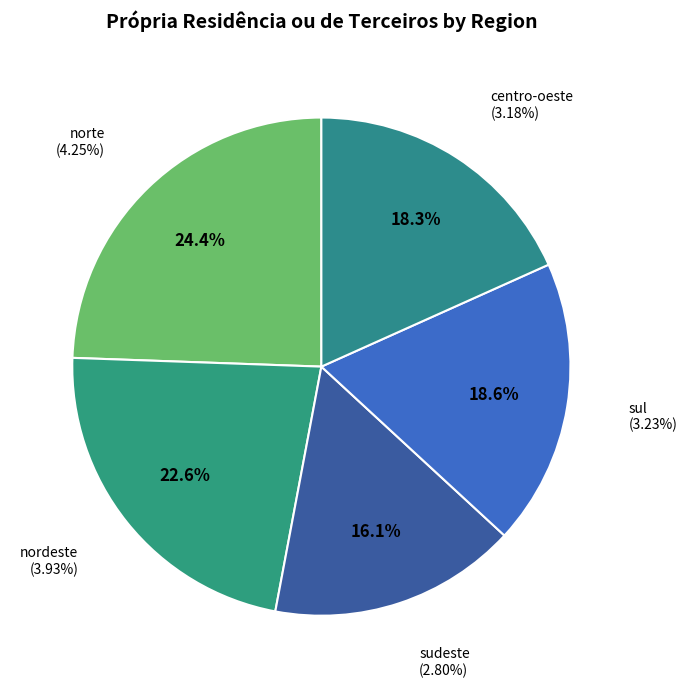

To the nearest percent, what is the difference between the largest and smallest slice percentages?

8%